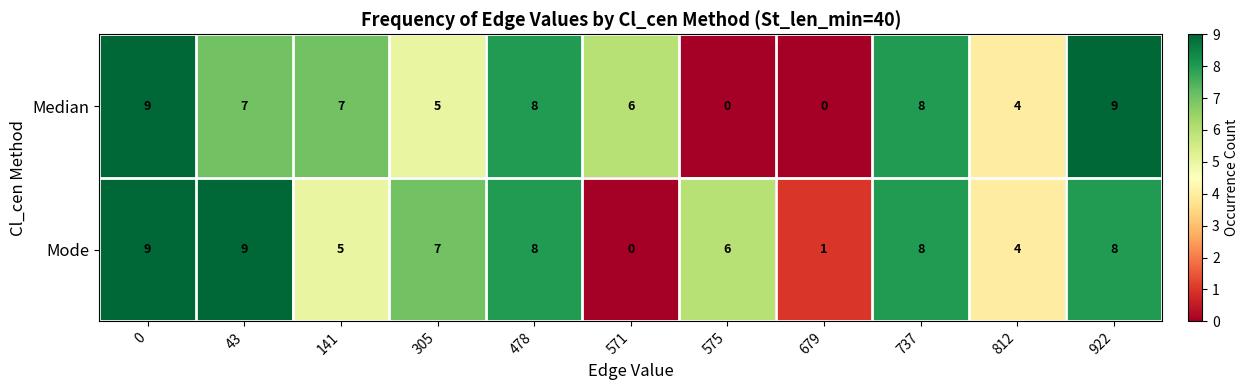

Count the Median values in the range 4 to 8.

7